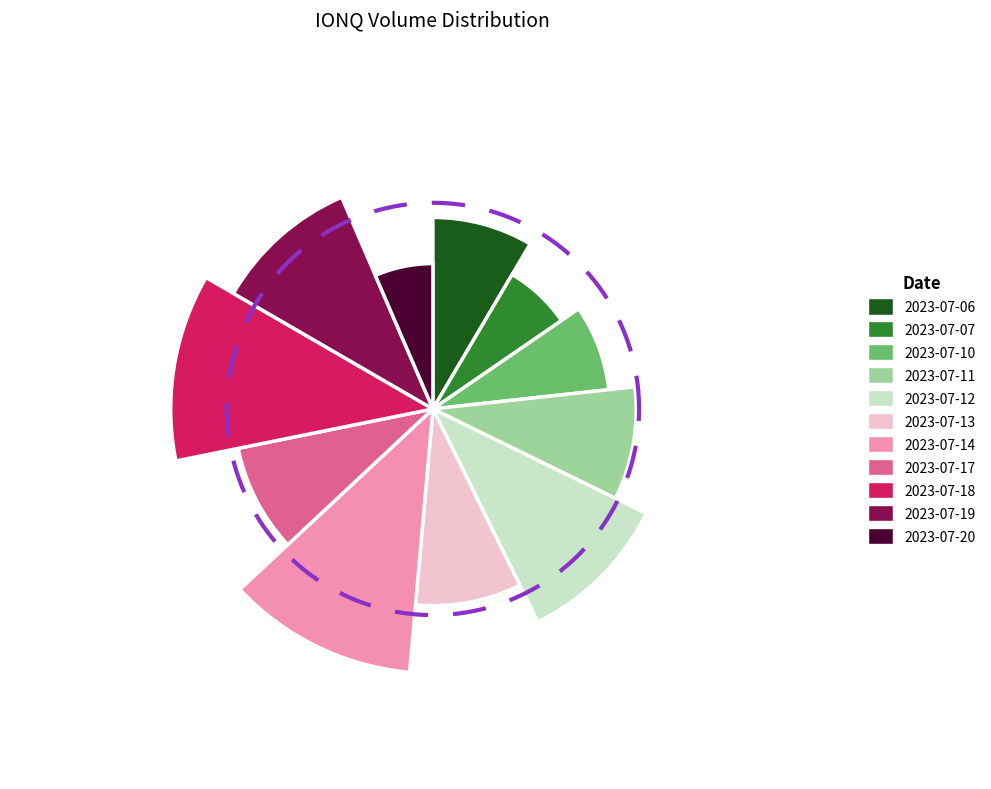

Rank the categories by value from highest to lowest.

2023-07-14, 2023-07-18, 2023-07-12, 2023-07-19, 2023-07-11, 2023-07-17, 2023-07-13, 2023-07-06, 2023-07-10, 2023-07-07, 2023-07-20